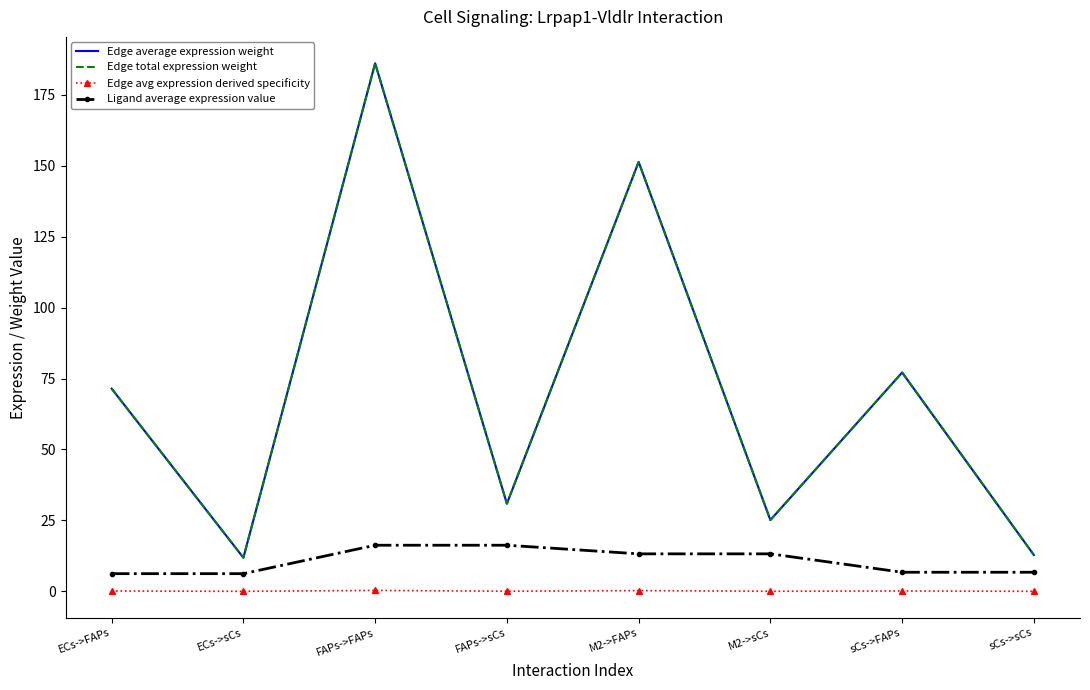

What is the value of the Edge average expression weight point at the 1st from the left?

71.4